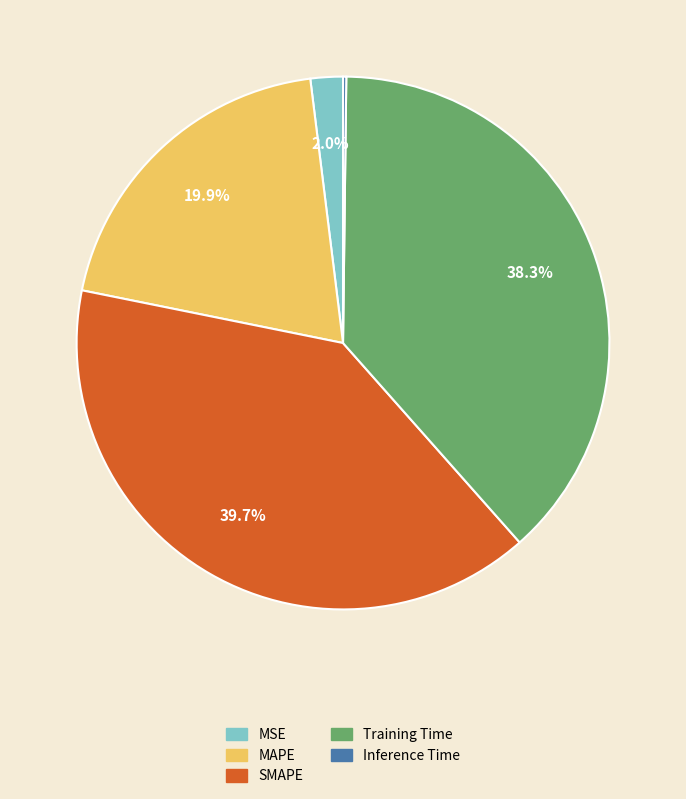

To the nearest percent, what is the average slice percentage?

20%